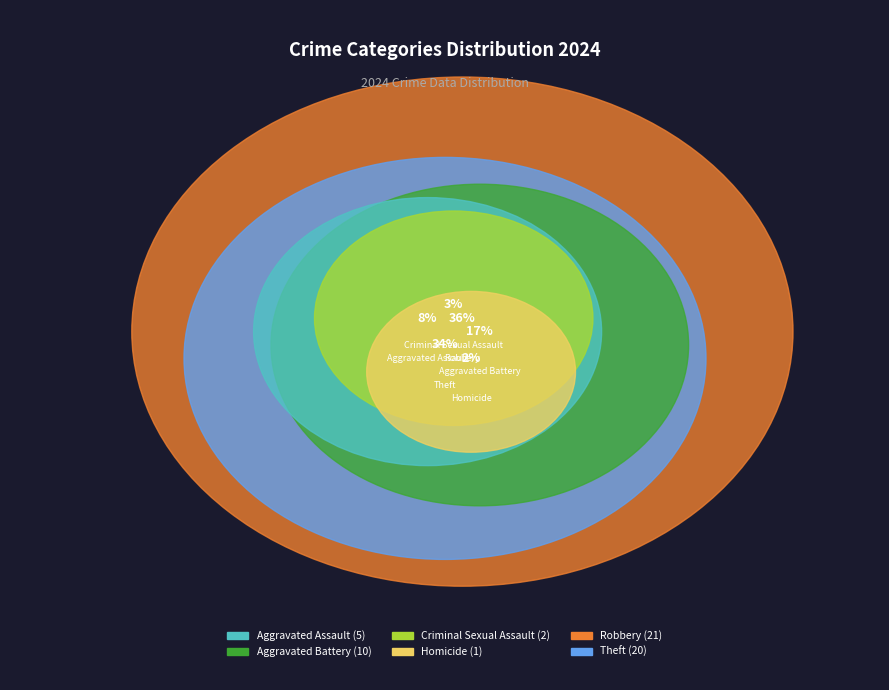

What percentage do Criminal Sexual Assault and Aggravated Assault together represent?

11.9%